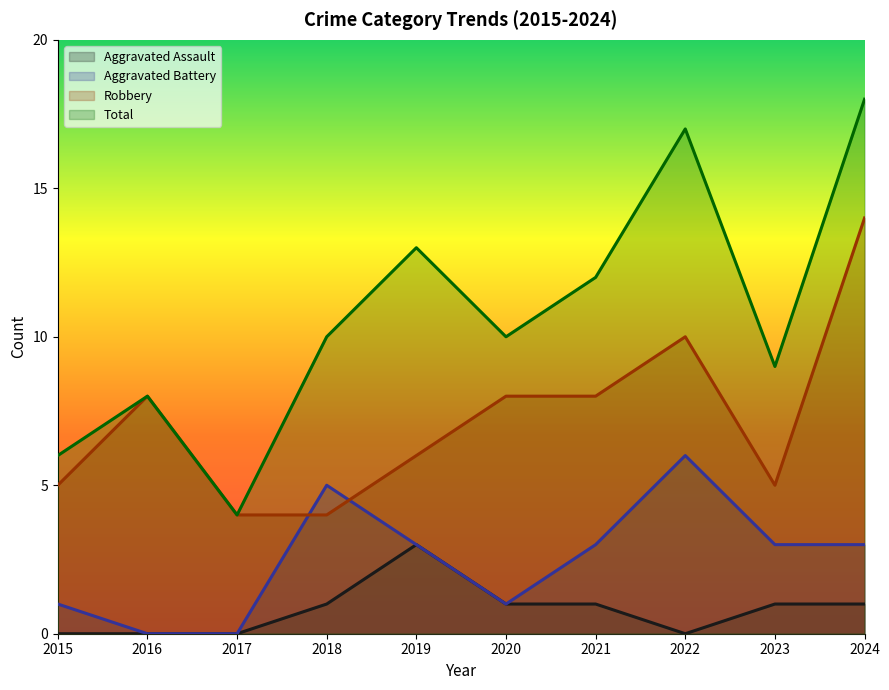

Which series changed the most between 2016 and 2022?

Total